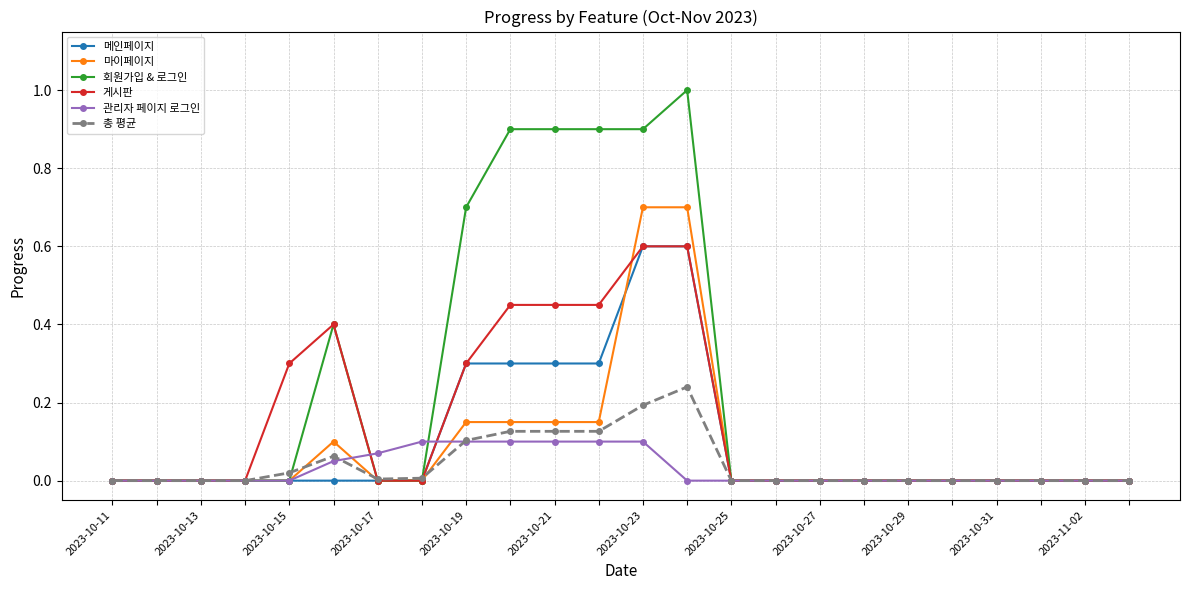

Is this an area chart (filled region under the line)?

No